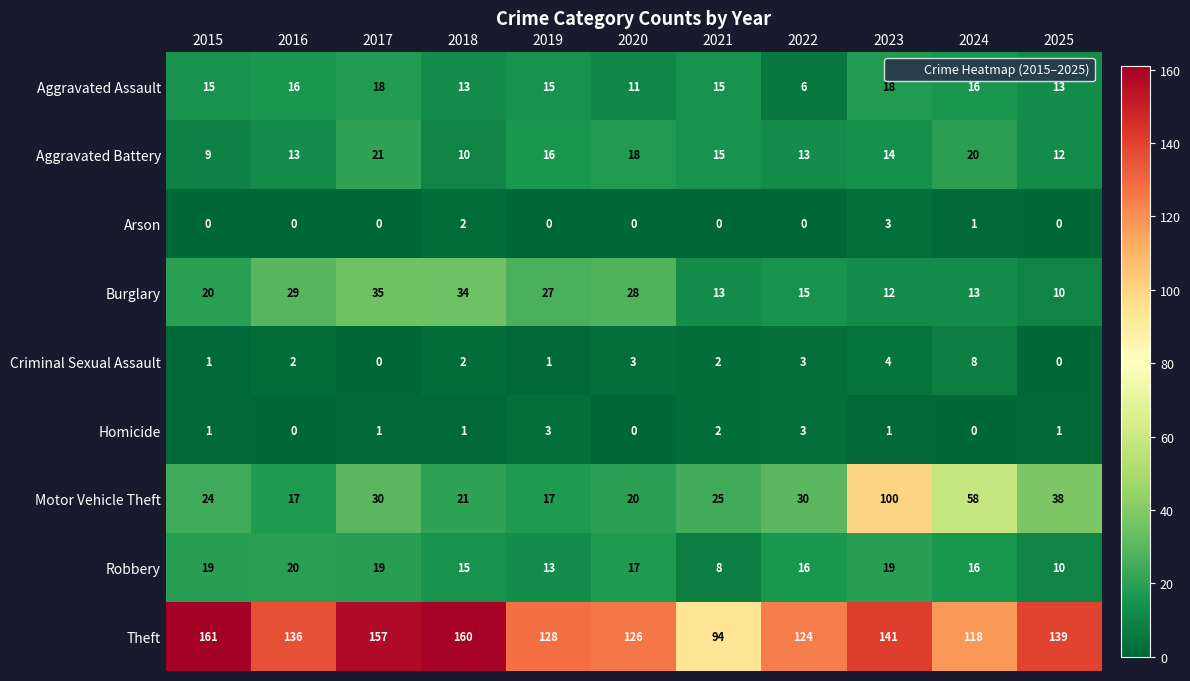

True or false: Homicide has a value of 0 at 2016.

True